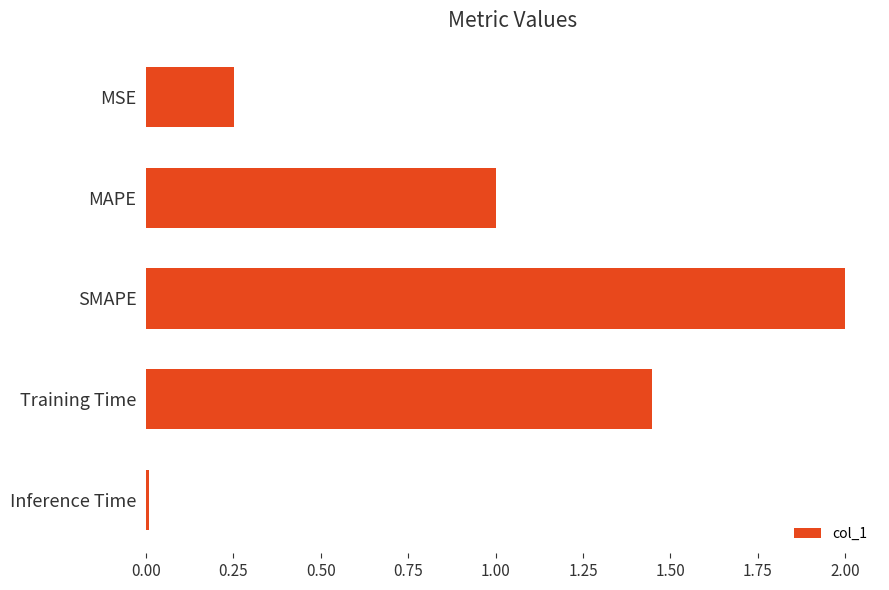

Is it true that the value at MSE is 0.4?

False